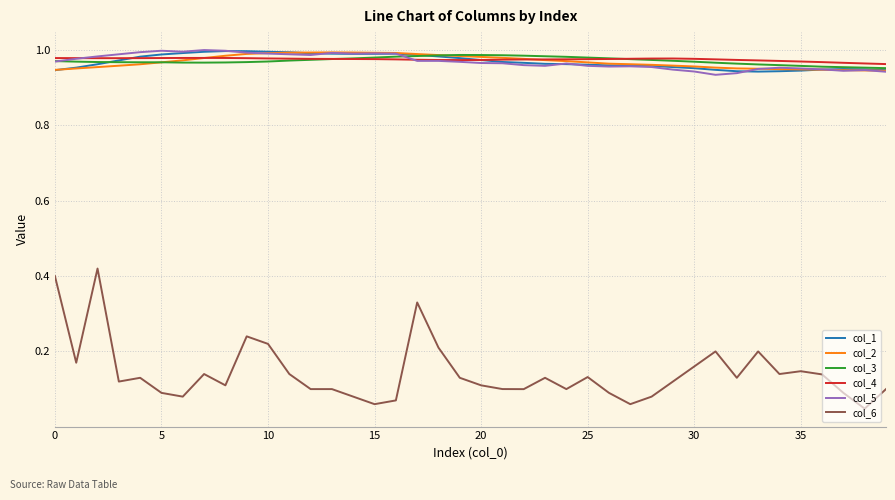

True or false: col_6 and col_3 cross at least once.

False